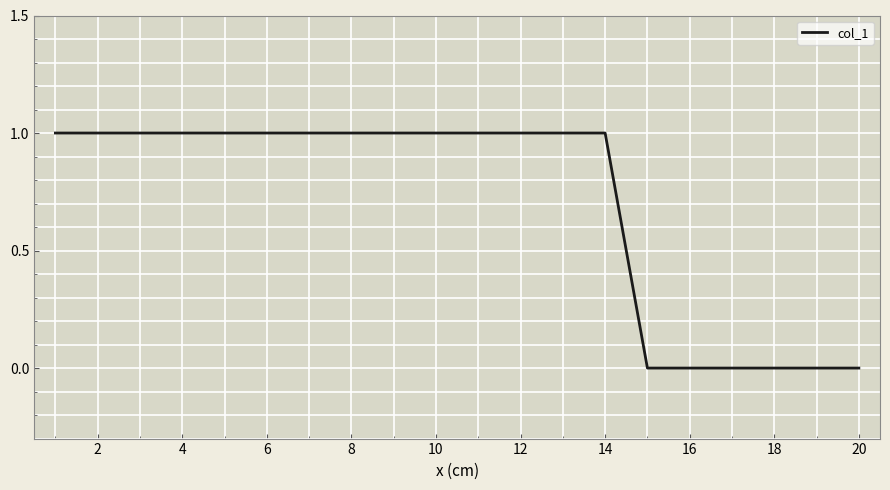

What is the greatest value displayed?

1